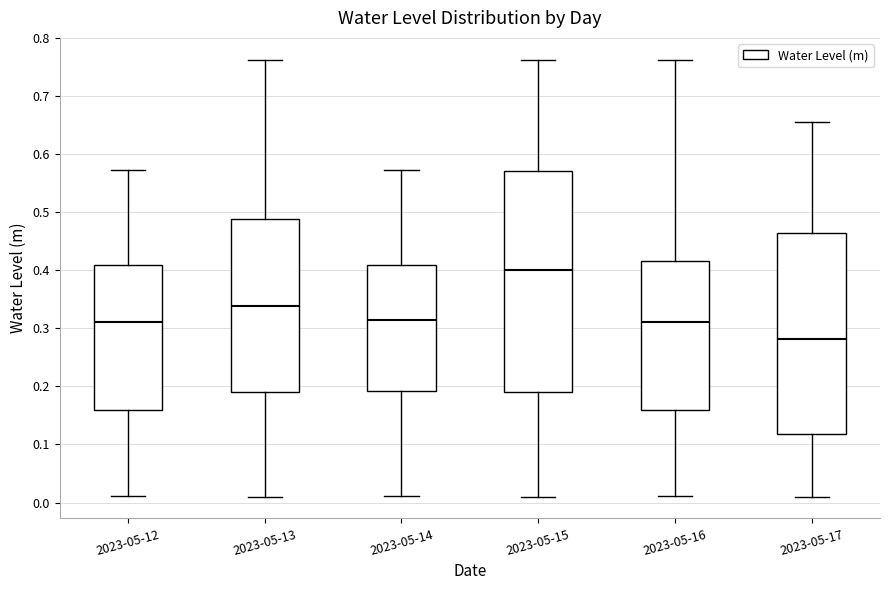

Comparing the boxes themselves (not the whiskers), which one is the tallest?

2023-05-15